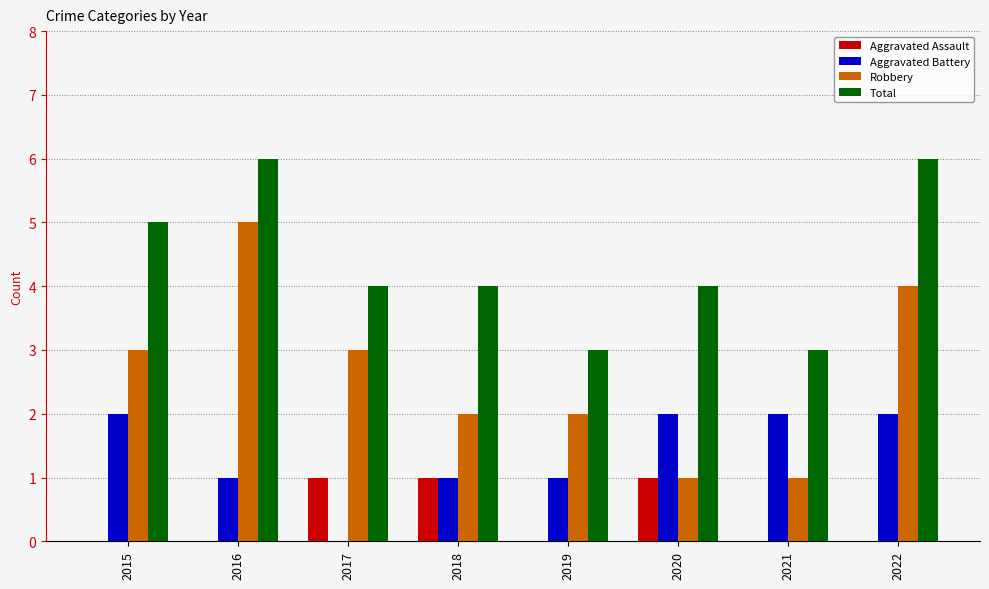

Is the value of Aggravated Battery at 2015 greater than the value of Total at 2019?

No